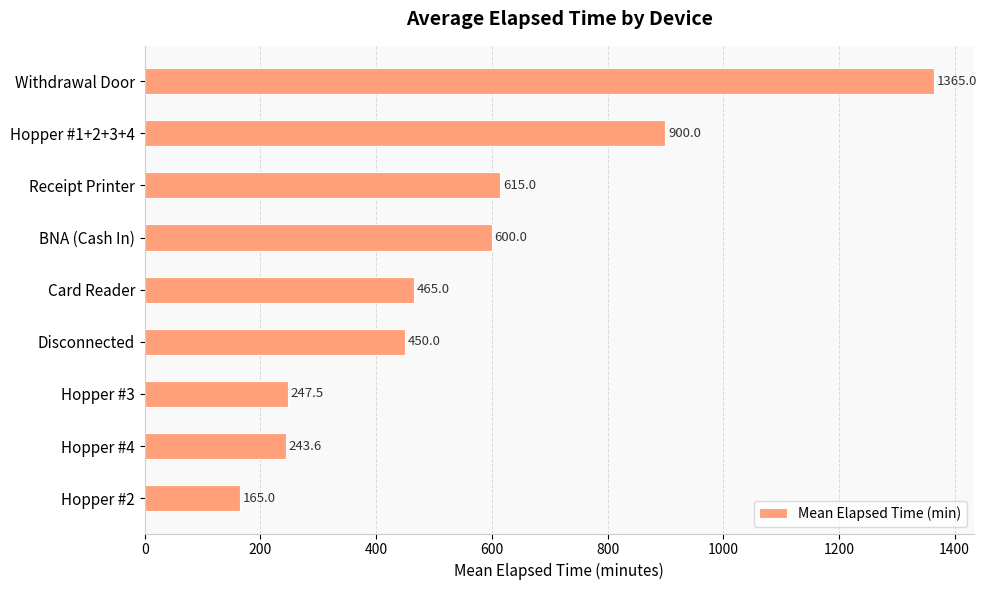

Rank the categories by value from lowest to highest.

Hopper #2, Hopper #4, Hopper #3, Disconnected, Card Reader, BNA (Cash In), Receipt Printer, Hopper #1+2+3+4, Withdrawal Door